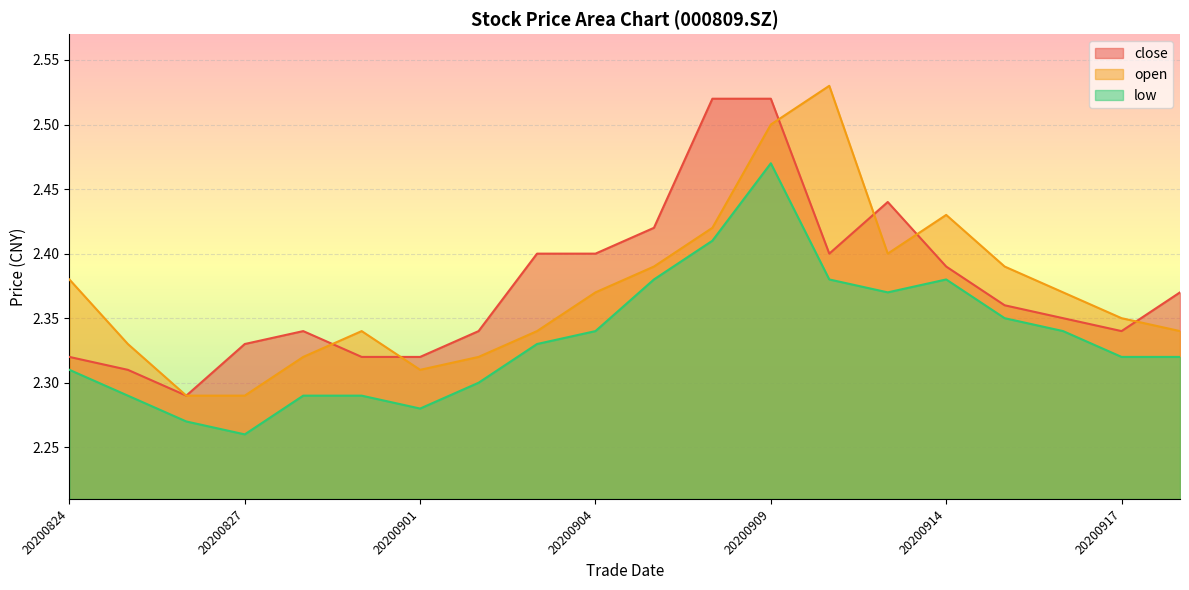

Is it true that low equals 2.4 at 20200907?

True